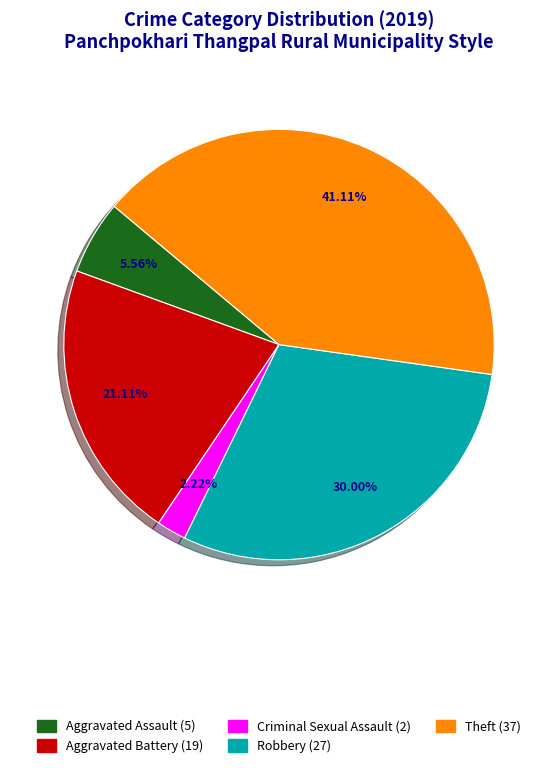

Is there any slice that represents more than half of the pie?

No